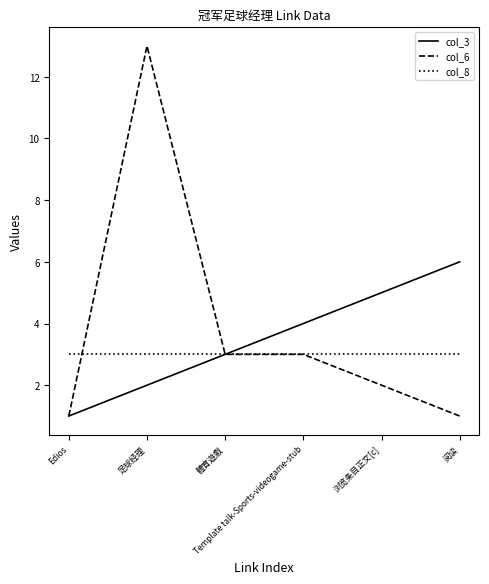

Reading left to right, list all the values displayed in this chart.

col_3: Edios=1	足球经理=2	體育遊戲=3	Template talk-Sports-videogame-stub=4	浏览条目正文[c]=5	阅读=6
col_6: Edios=1	足球经理=13	體育遊戲=3	Template talk-Sports-videogame-stub=3	浏览条目正文[c]=2	阅读=1
col_8: Edios=3	足球经理=3	體育遊戲=3	Template talk-Sports-videogame-stub=3	浏览条目正文[c]=3	阅读=3